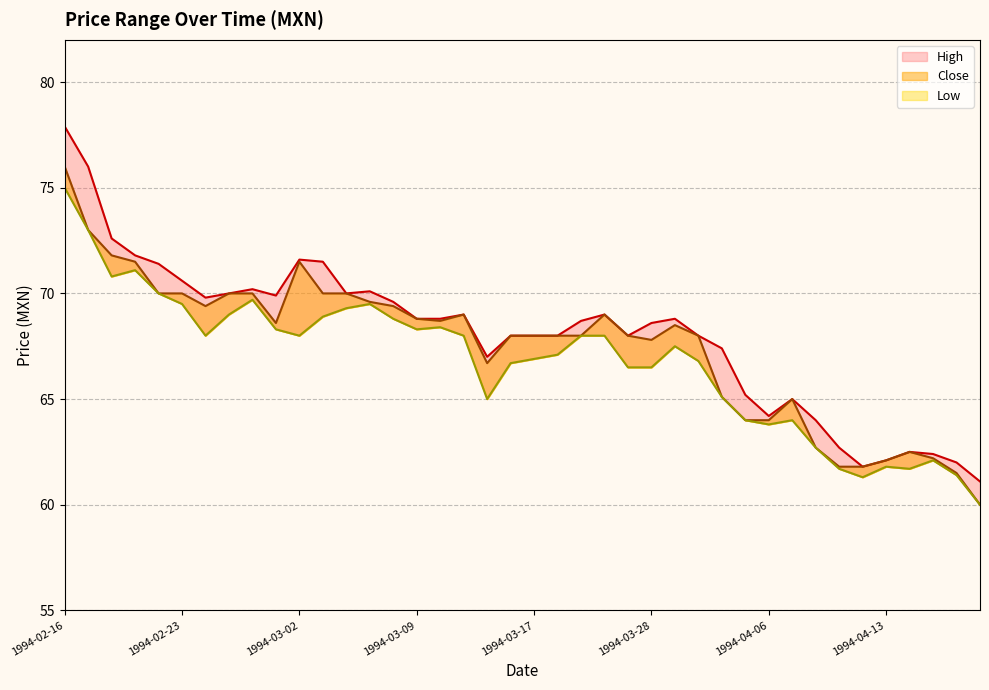

Which series has the largest total across all categories?

high